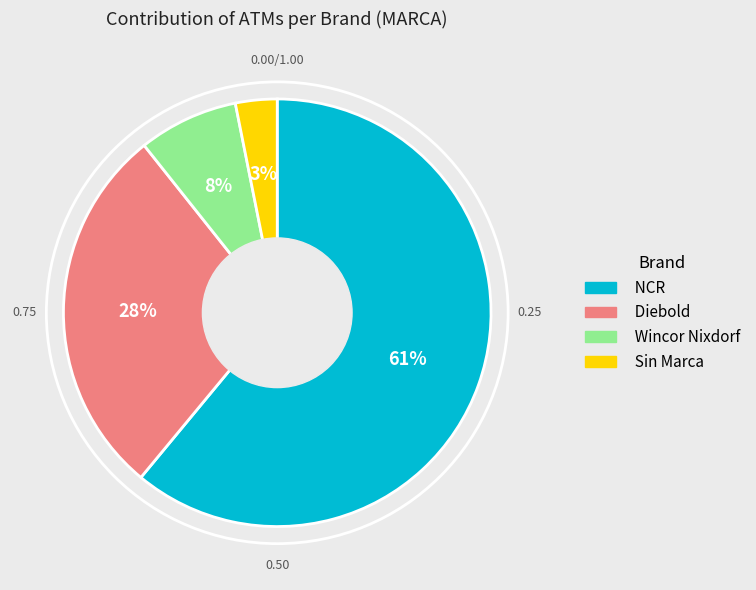

Is there a majority slice in this chart?

Yes